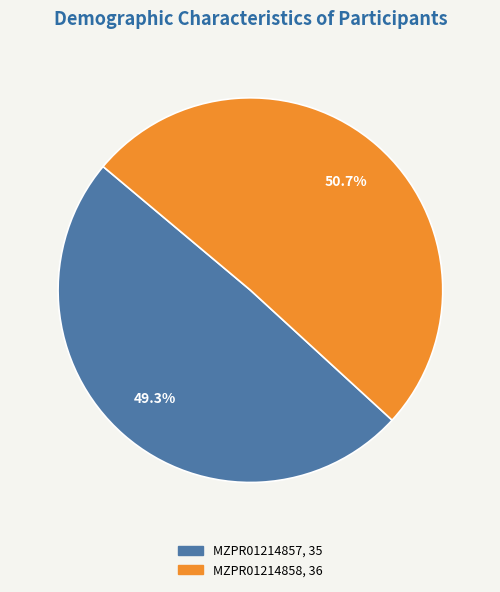

What is the ratio of the value at MZPR01214857 to the value at MZPR01214858?

1.0